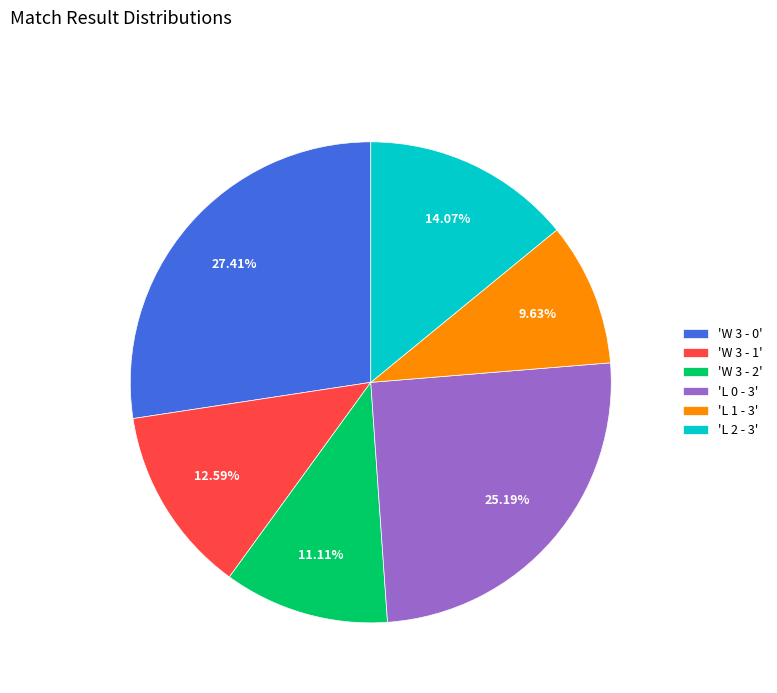

Does any single category account for the majority?

No